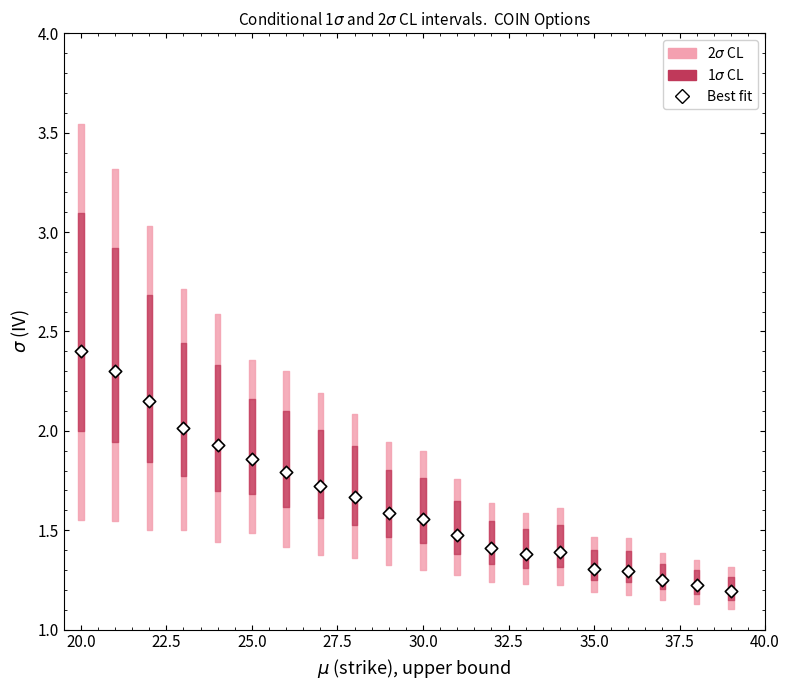

What is the range of X values (max minus min)?

19.0